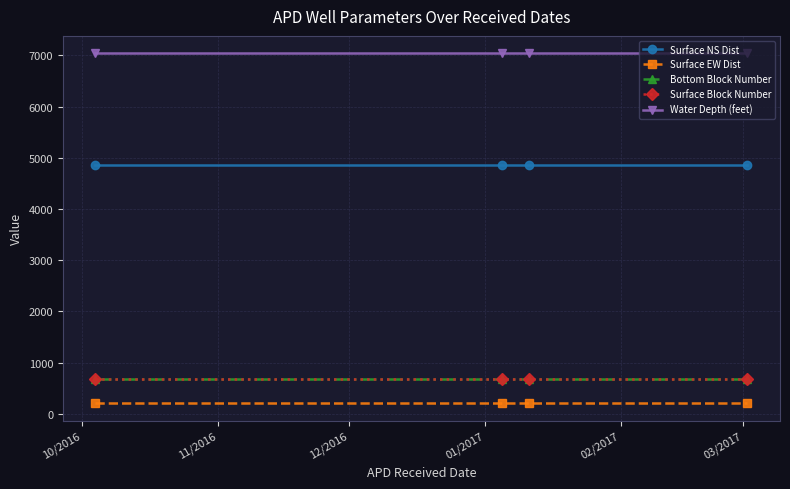

Reading right to left, extract all data points from this chart.

Surface NS Dist: 4854	4854	4854	4854
Surface EW Dist: 206	206	206	206
Bottom Block Number: 678	678	678	678
Surface Block Number: 677	677	677	677
Water Depth (feet): 7039	7039	7039	7039